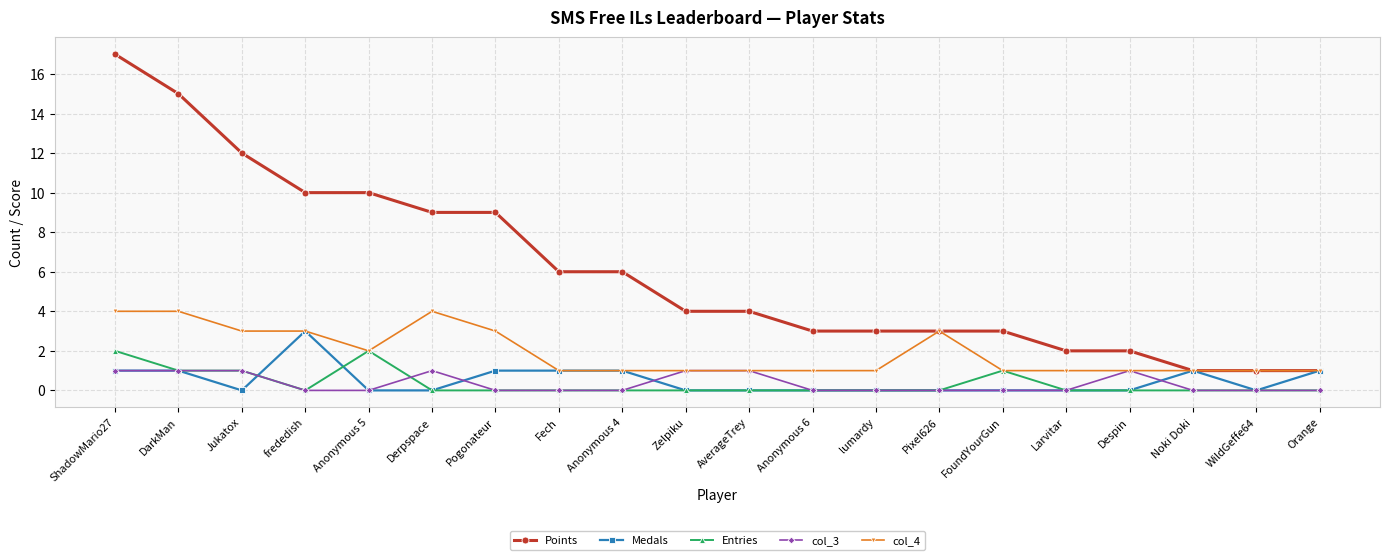

Does the chart have visible grid lines?

Yes